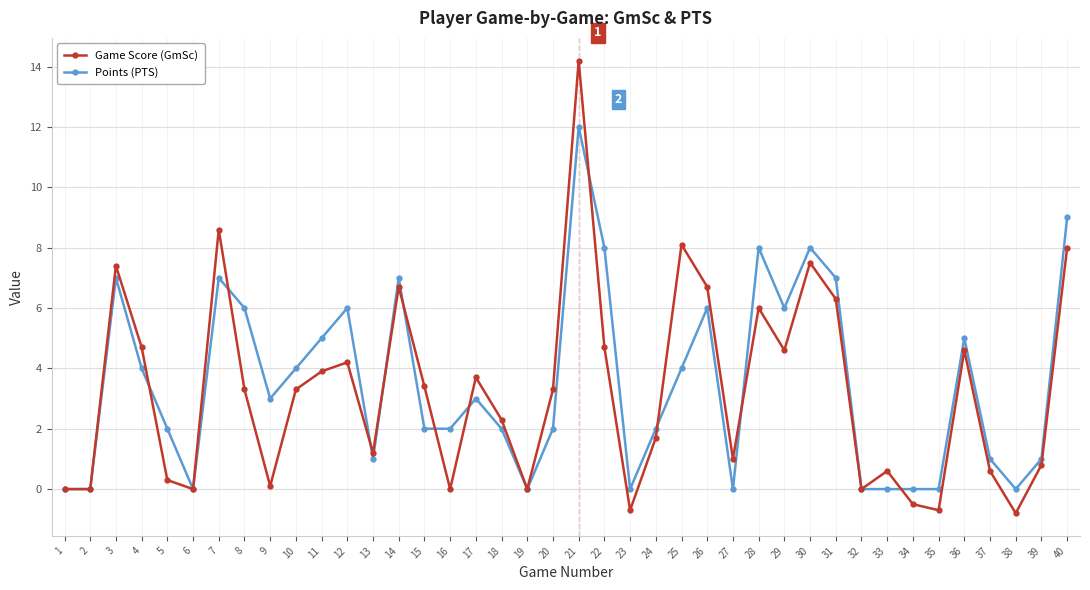

Which series changed the most between 9 and 19?

Points (PTS)